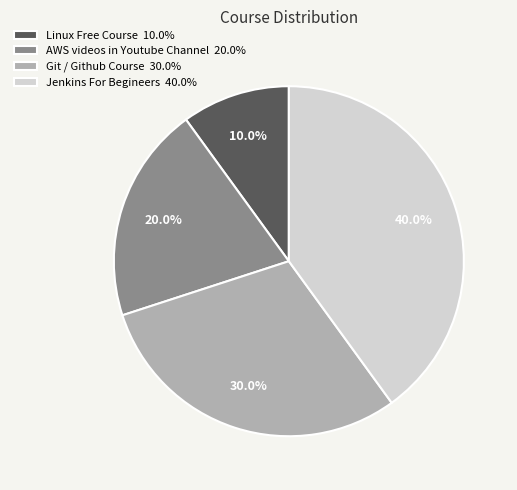

How many segments does this pie chart have?

4